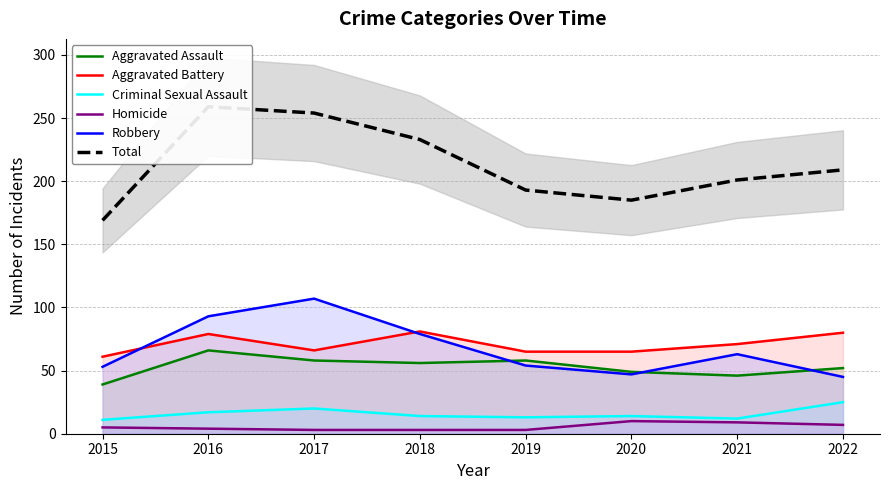

What is the spread (max minus min) of values at 2016?

255